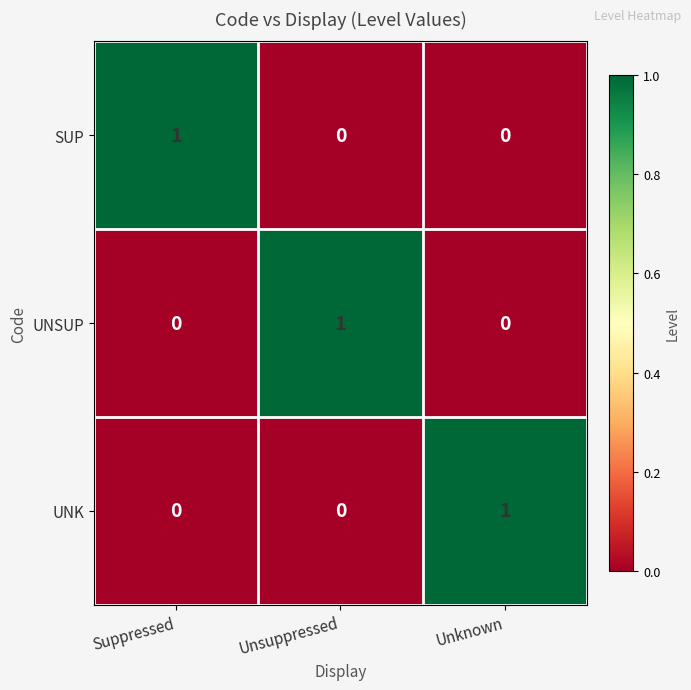

Is it true that UNK equals 1 at Unknown?

True